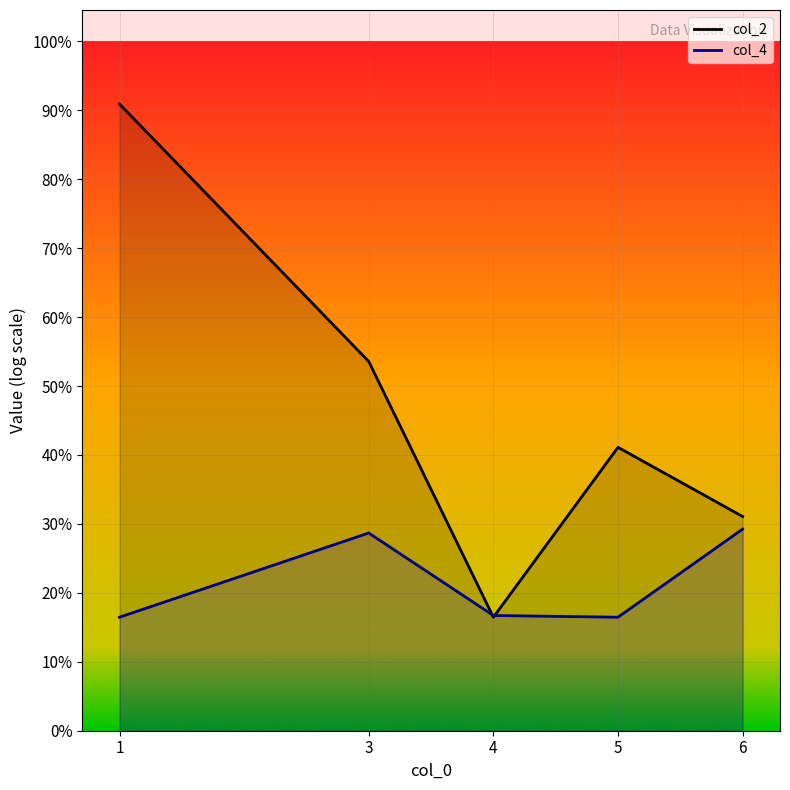

Which category has the highest value across all series?

6